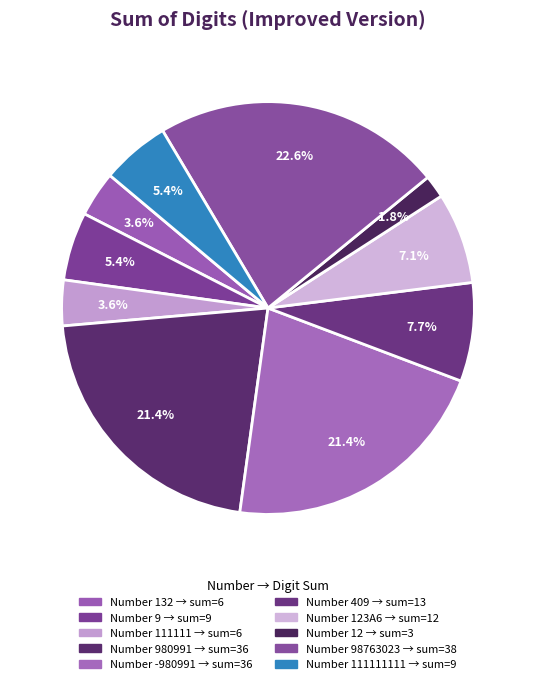

Count the number of slices in the pie.

10